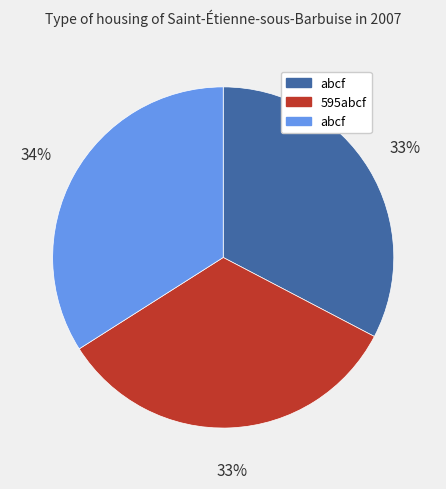

Is there any slice that represents more than half of the pie?

No